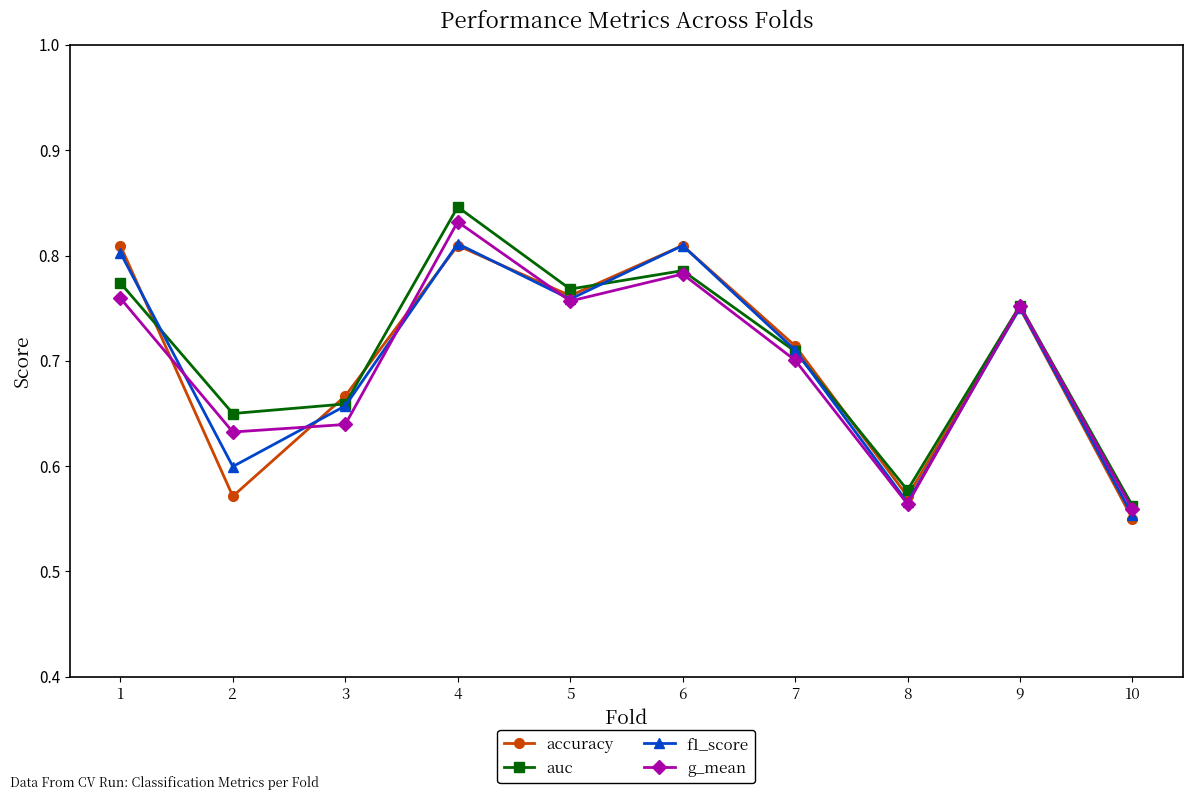

What are all the series names shown in the legend?

accuracy, auc, f1_score, g_mean